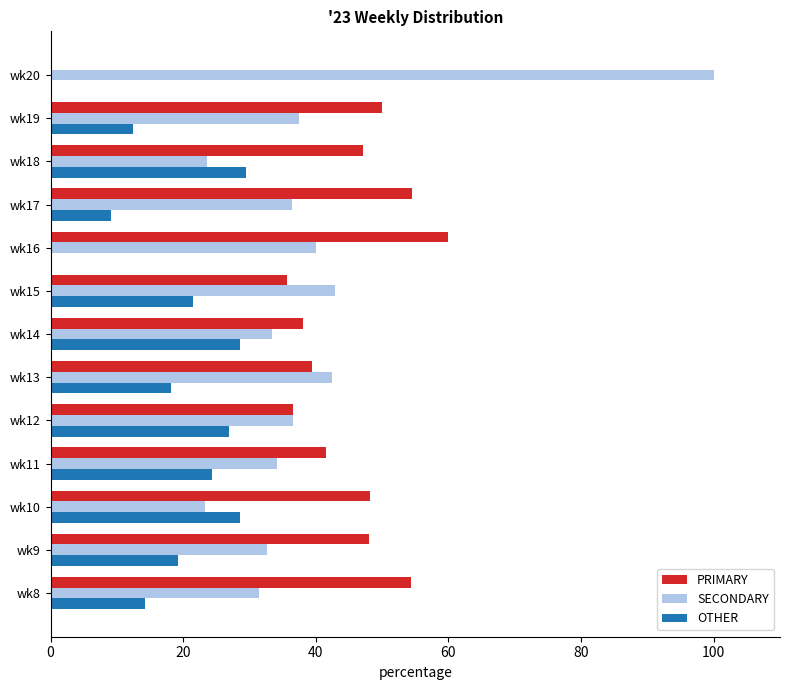

What is the sum of all PRIMARY values?

553.4